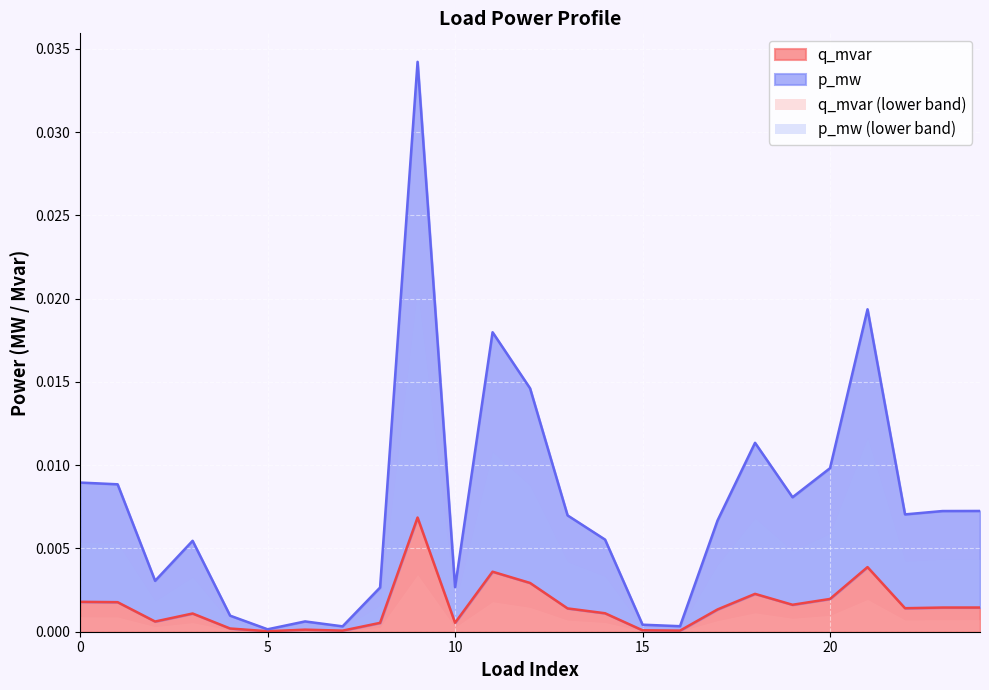

The value of q_mvar at 15 is 0.0. True or false?

True